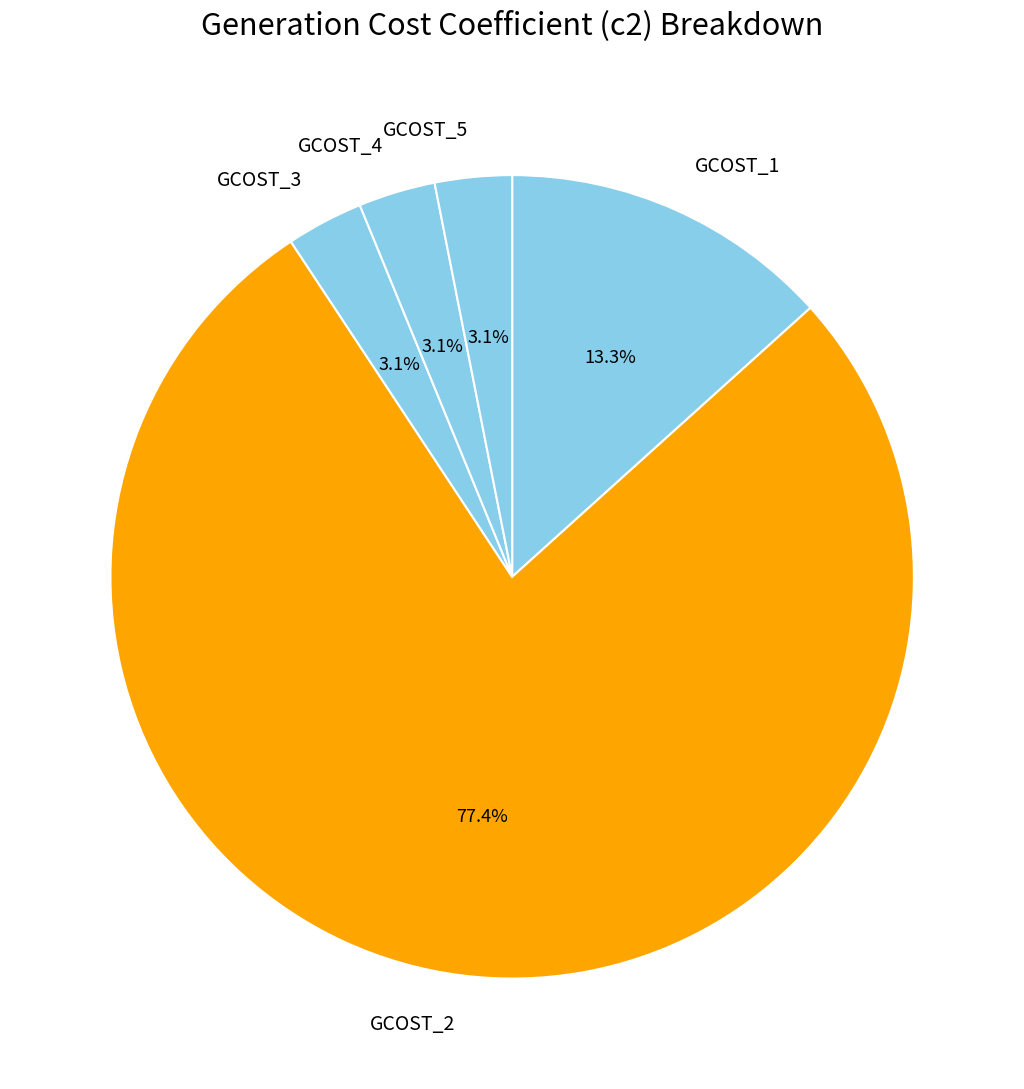

To the nearest percent, what percentage of the pie is GCOST_4?

3%